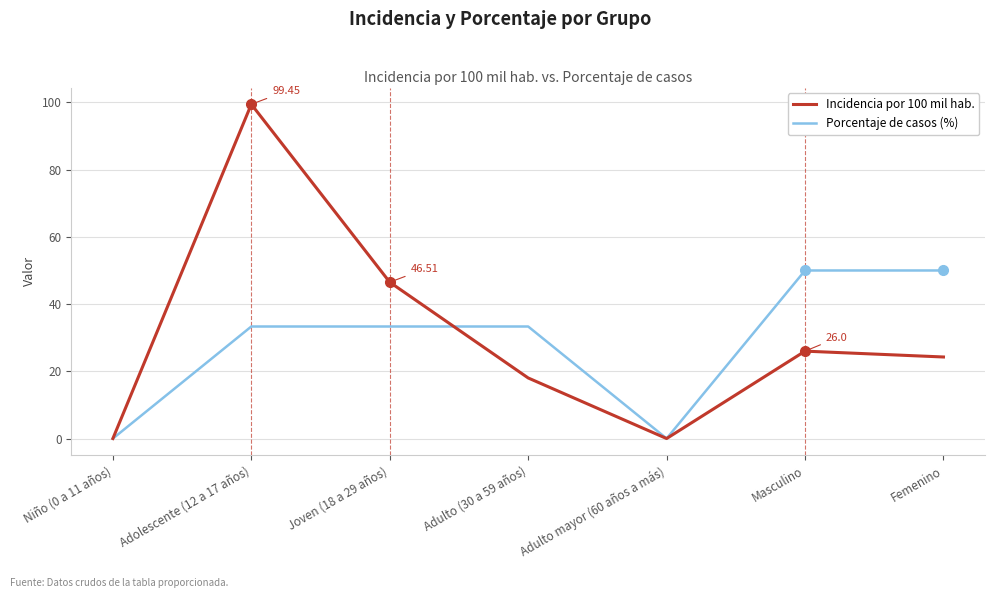

After their last crossing, which series has the higher values: Incidencia por 100 mil hab. or Porcentaje de casos (%)?

Porcentaje de casos (%)